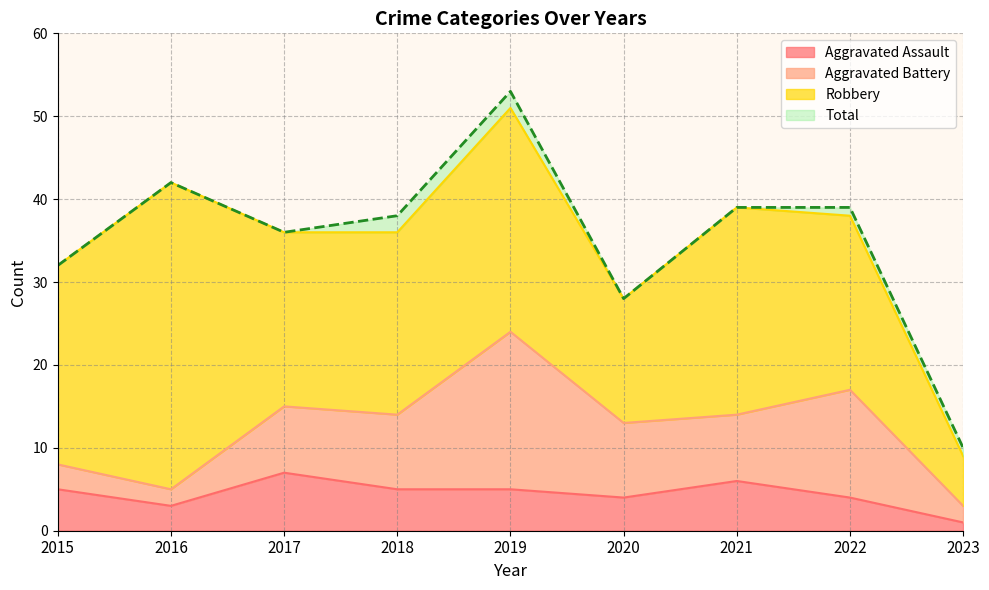

What is the average value of the Total series?

35